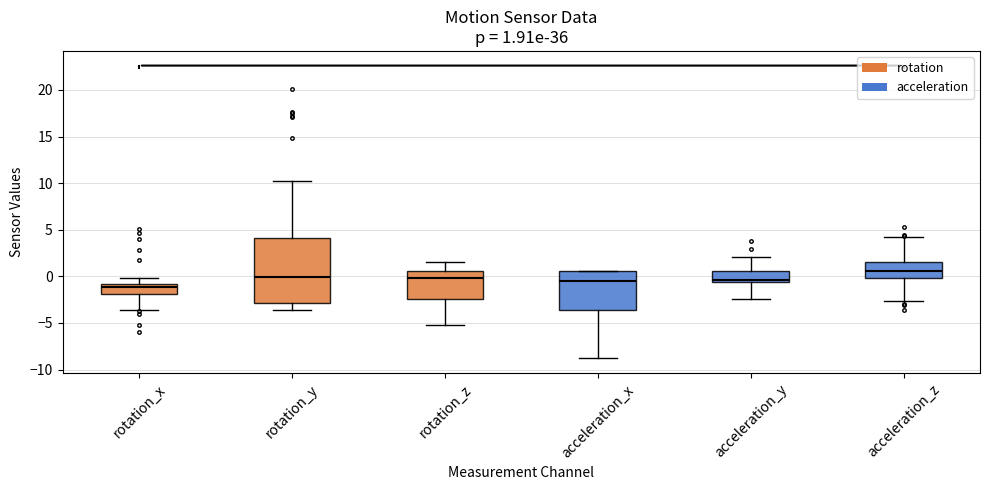

Which box has the lowest median line?

rotation_x